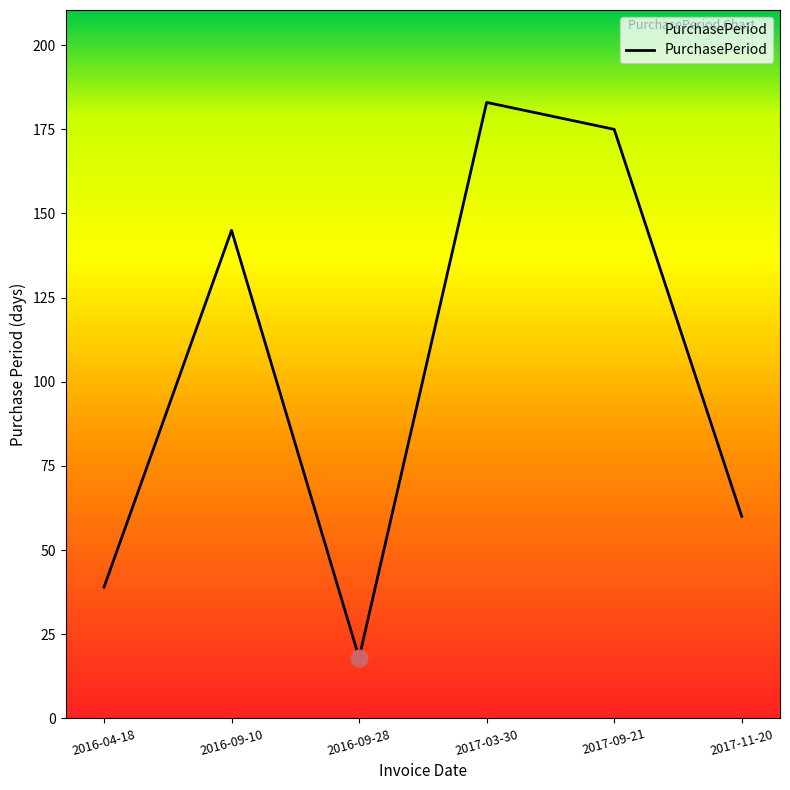

How many lines are shown in the chart?

1